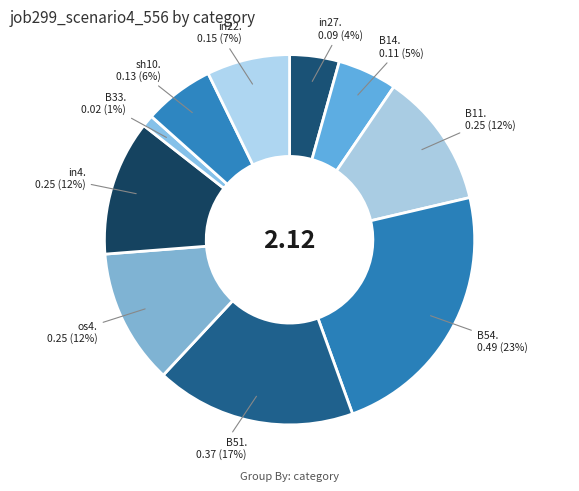

Rank the categories by value from highest to lowest.

B54, B51, B11, os4, in4, in22, sh10, B14, in27, B33, cn12